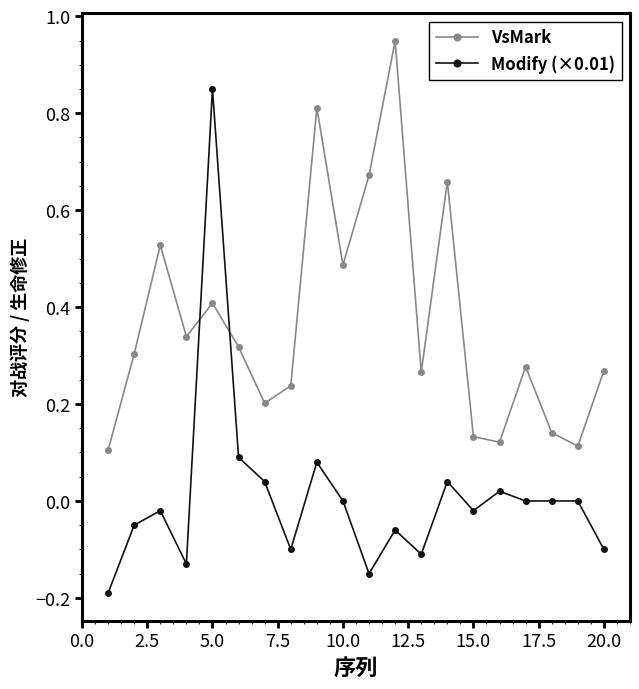

After their last crossing, which series has the higher values: VsMark or Modify (×0.01)?

VsMark